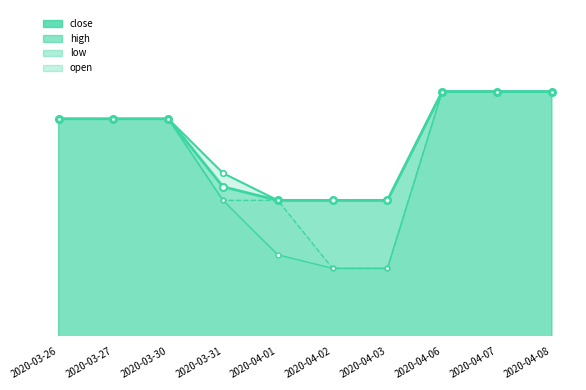

True or false: low and open intersect in this chart.

False